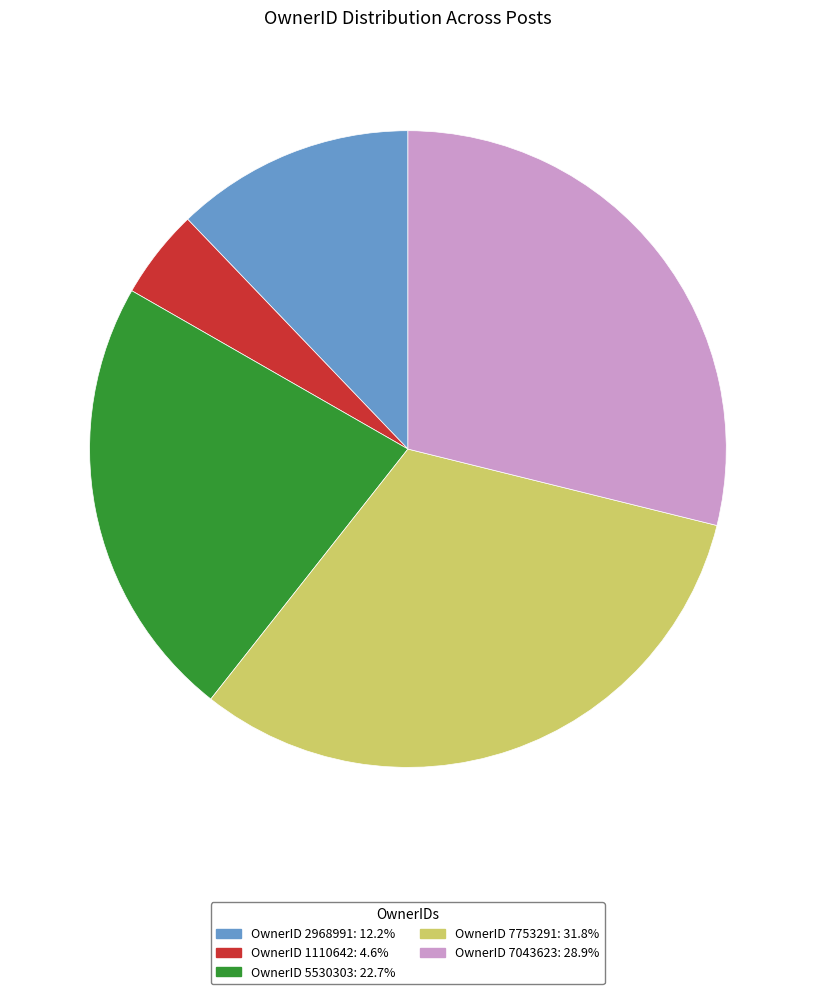

Is the sum of OwnerID 5530303: 22.7% and OwnerID 1110642: 4.6% greater than half?

No